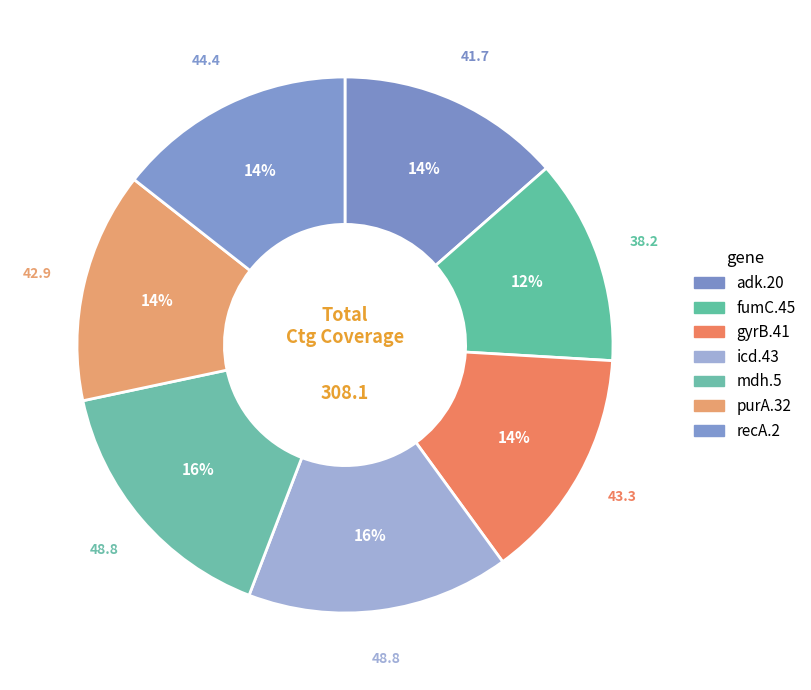

How many segments does this pie chart have?

7